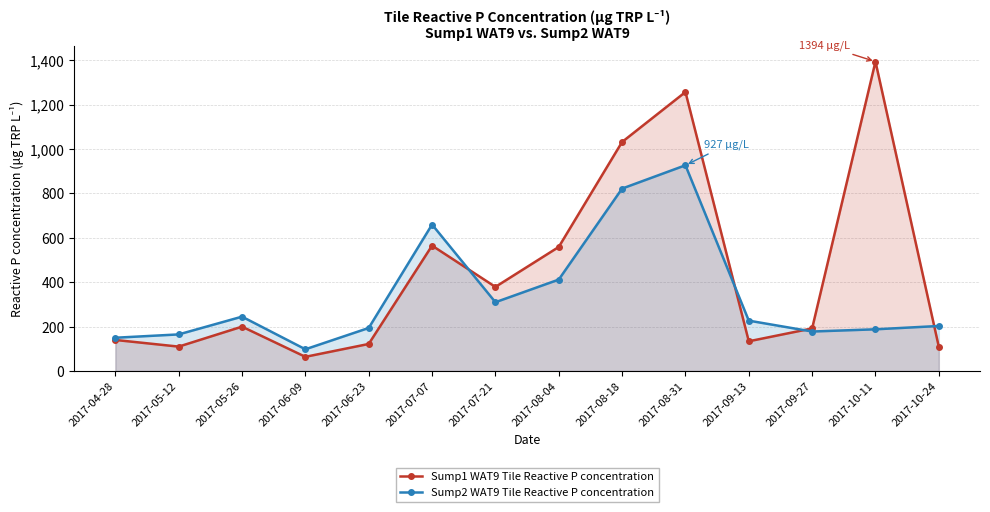

At 2017-05-12, list the series in order from largest to smallest.

Sump2 WAT9 Tile Reactive P concentration, Sump1 WAT9 Tile Reactive P concentration